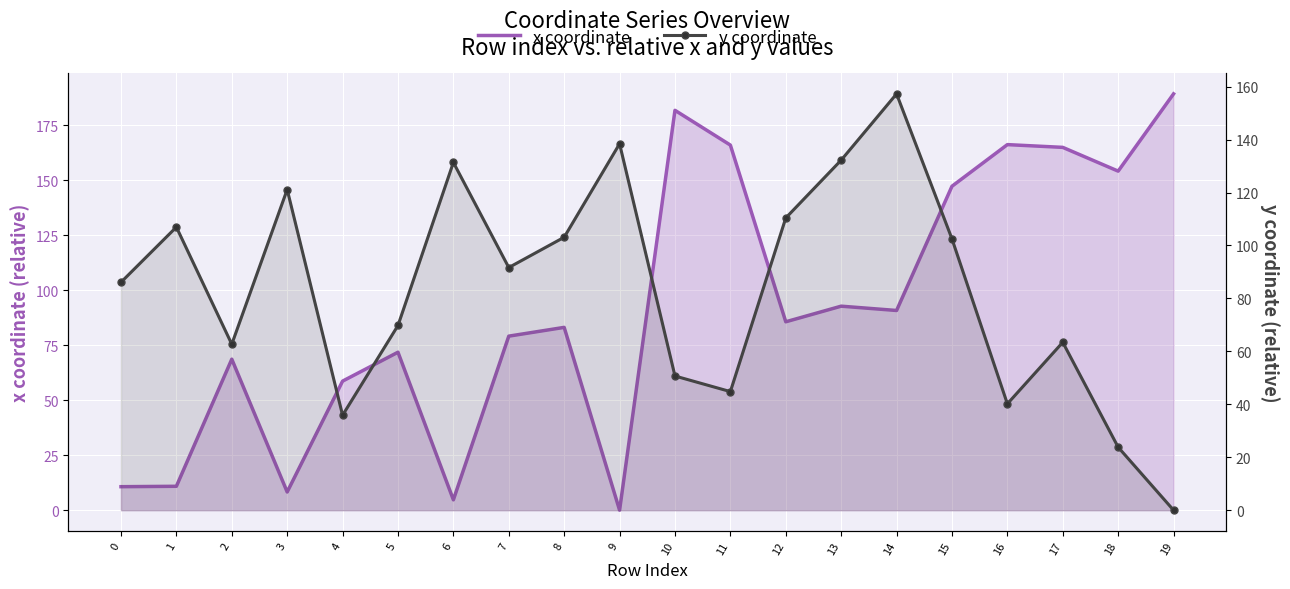

At which label does y coordinate reach its minimum?

19